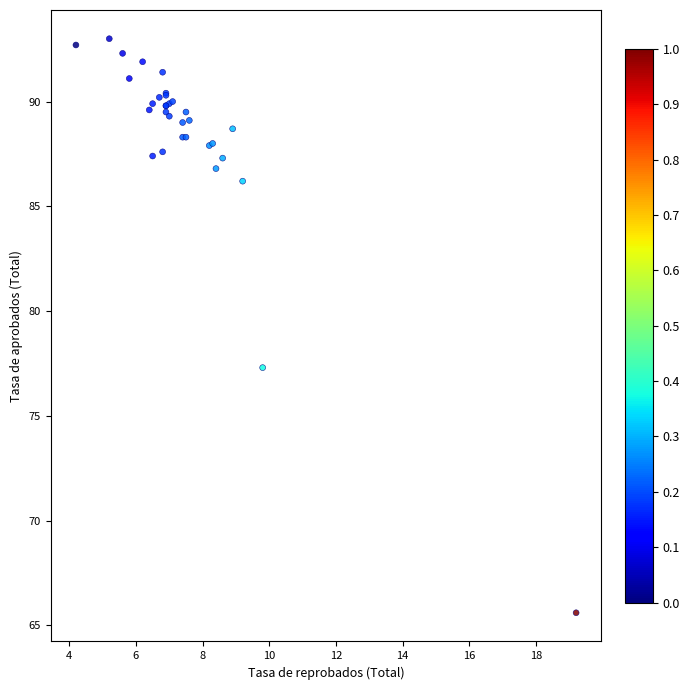

What Y value in the scatter plot is closest to 79?

77.3